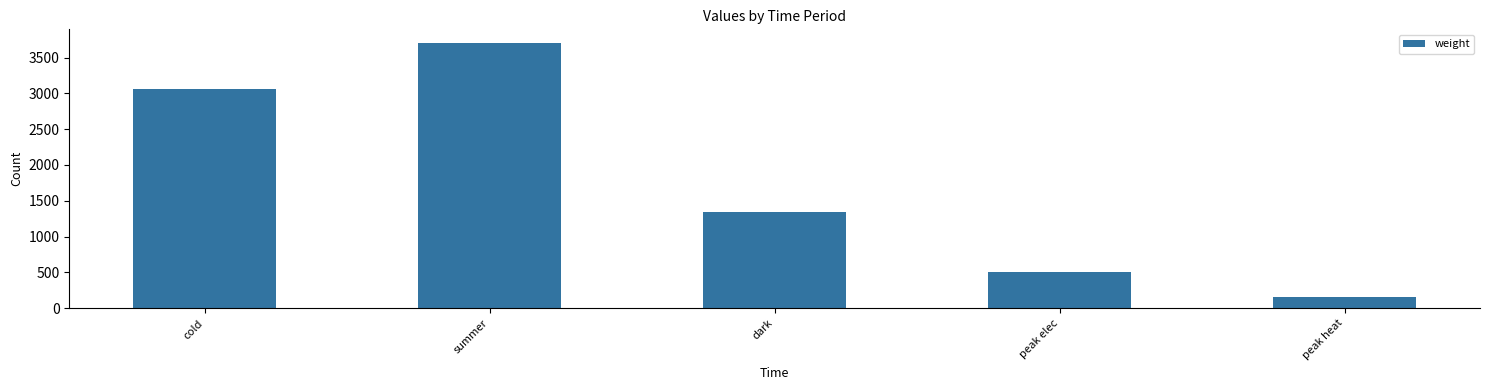

Reading left to right, what are all the values shown in this chart?

3055	3708	1339	508	150